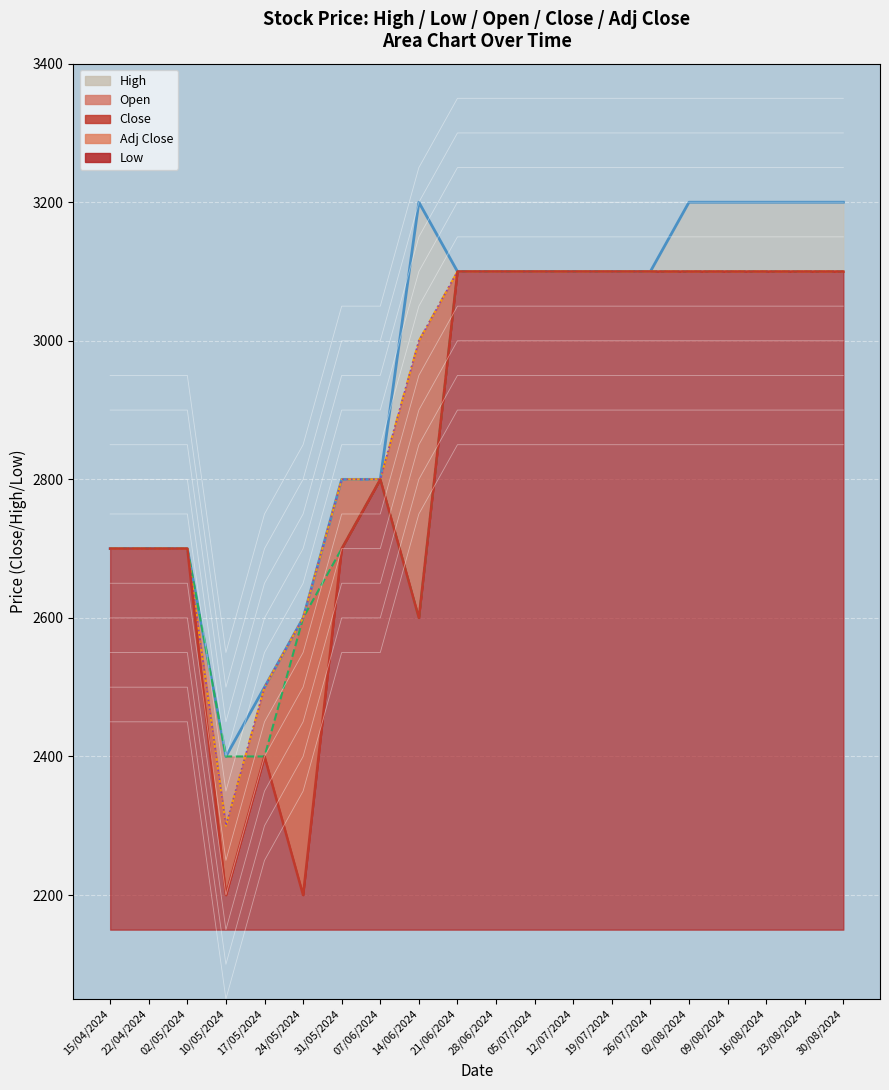

What is the highest value of the Open (line) series?

3100